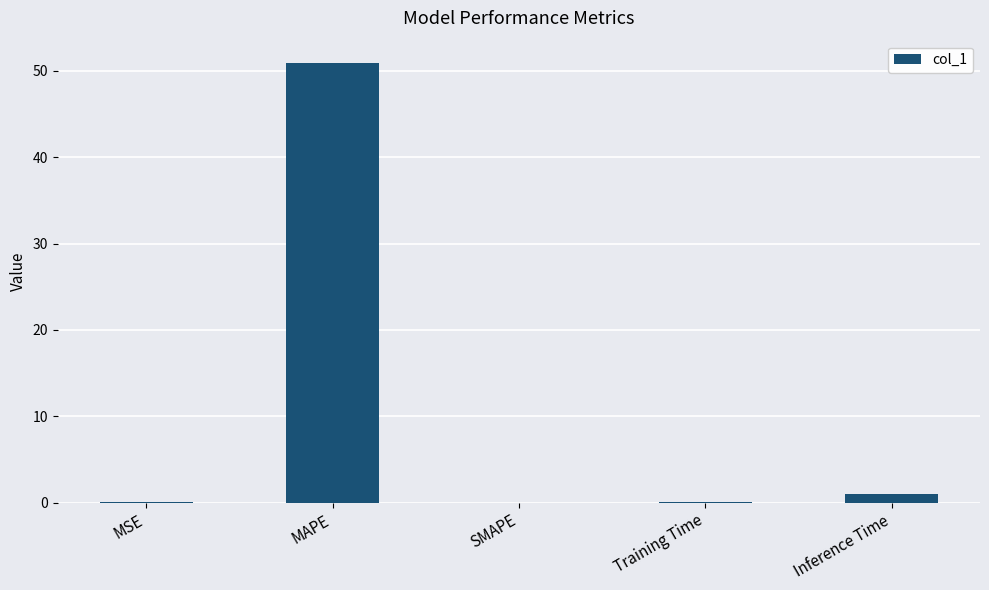

At which label is the value closest to 25?

Inference Time